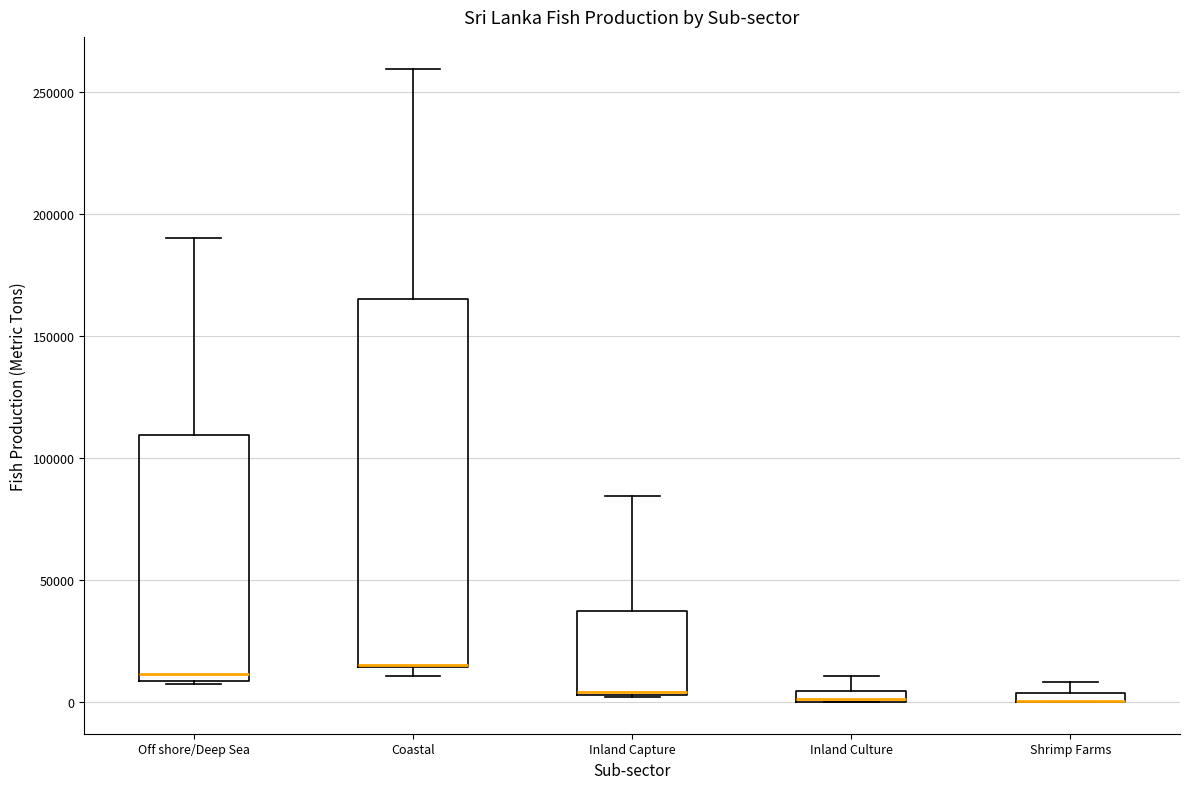

Where does the upper whisker of the box for Off shore/Deep Sea end on the y-axis? The values are not printed on the chart, so give them approximately, as read against the axis.

190000